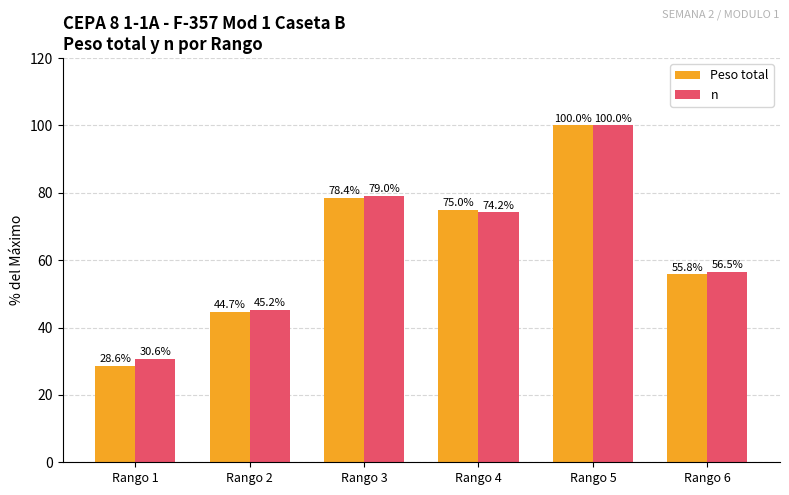

Reading right to left, extract all data points from this chart.

Peso total: 55.8	100.0	75.0	78.4	44.7	28.6
n: 56.5	100.0	74.2	79.0	45.2	30.6